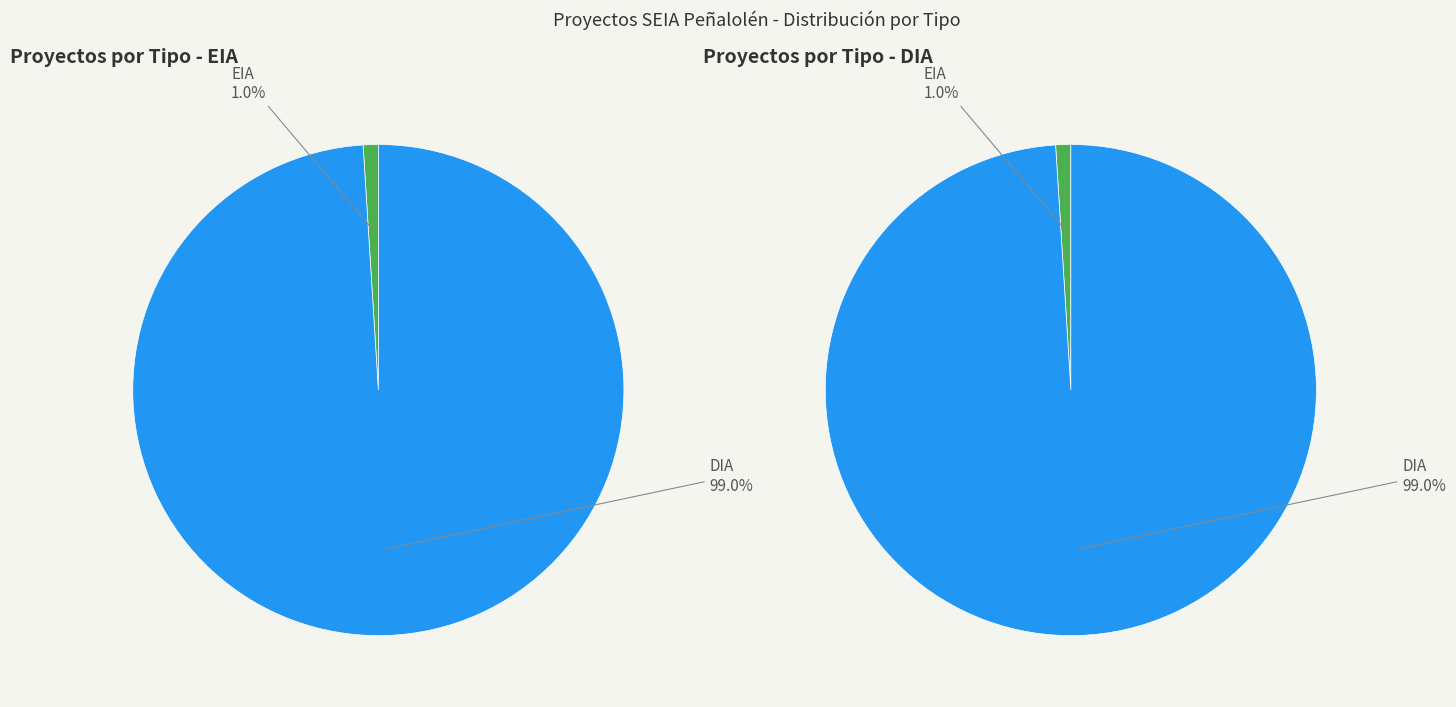

Do DIA and EIA together represent more than half of the pie?

Yes